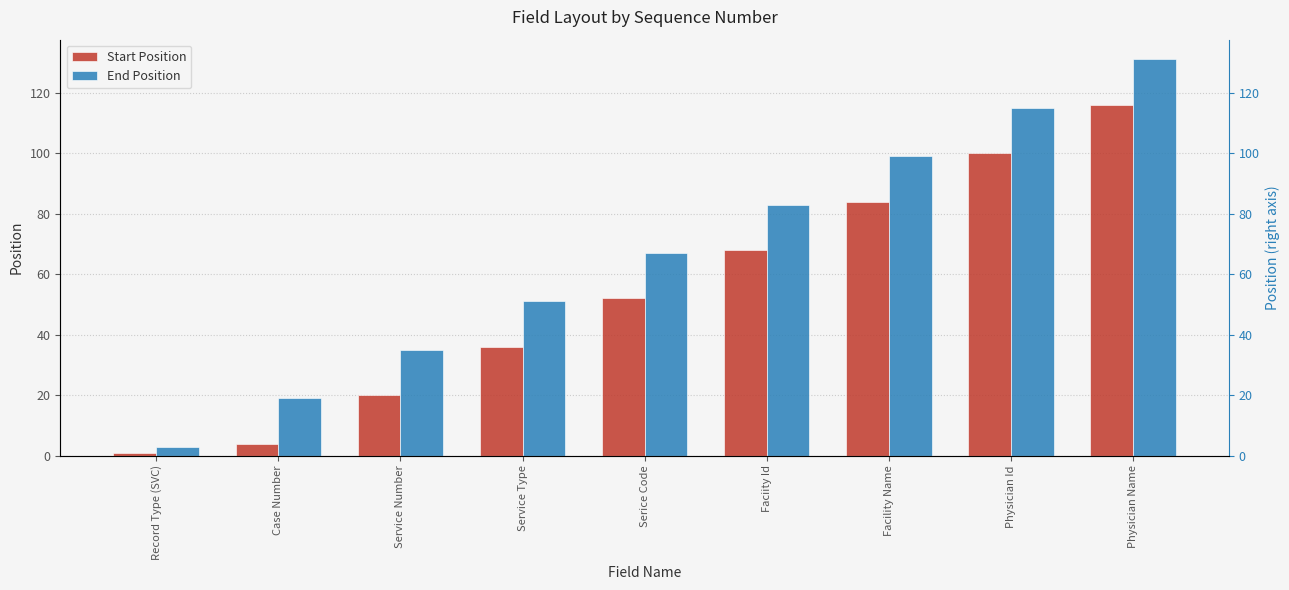

What is the difference between the second highest and second lowest values in the Start Position series?

96